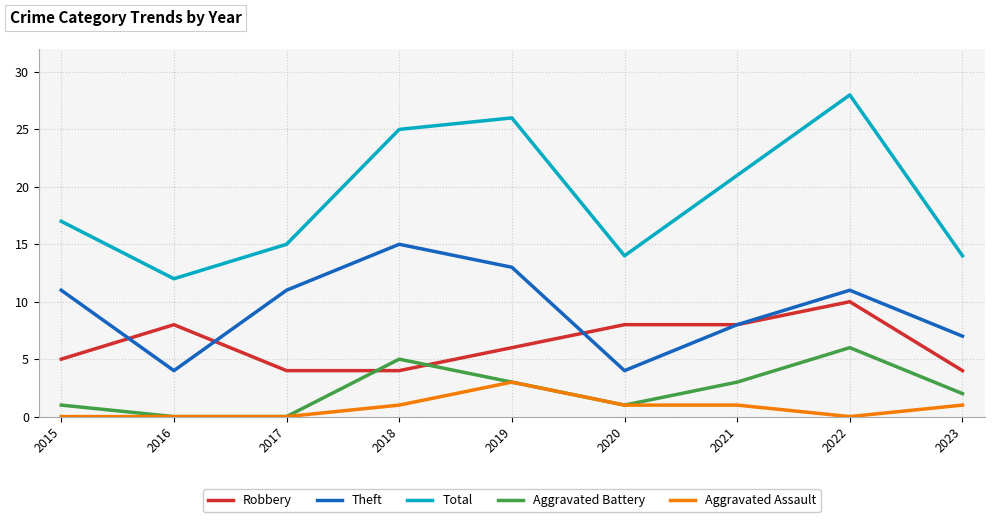

Where is Total nearest to the value 20?

2021